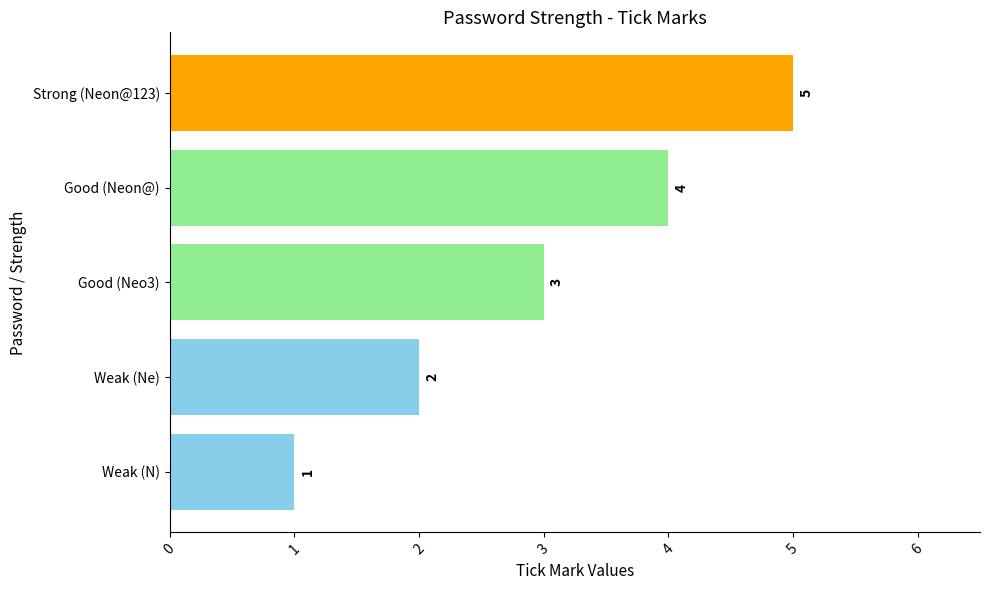

What is the sum of all values?

15